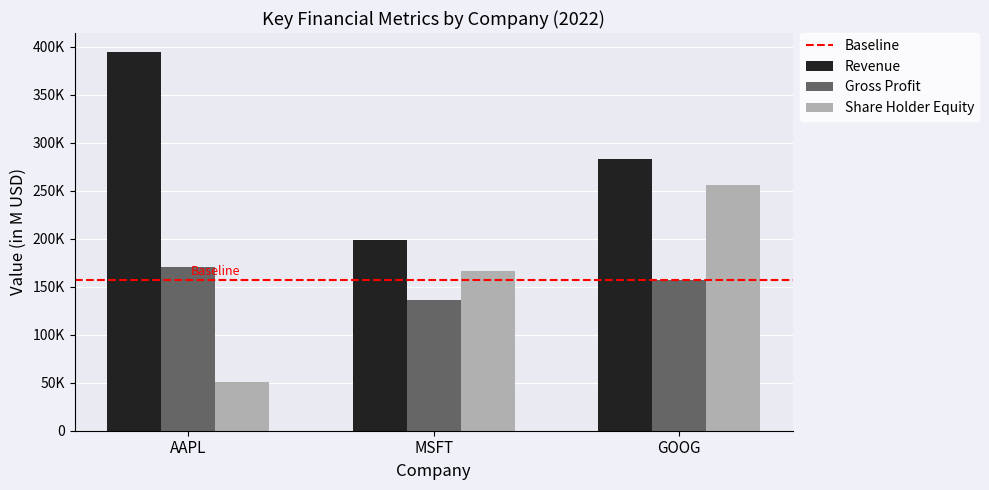

What is the total value across all series at MSFT?

500432